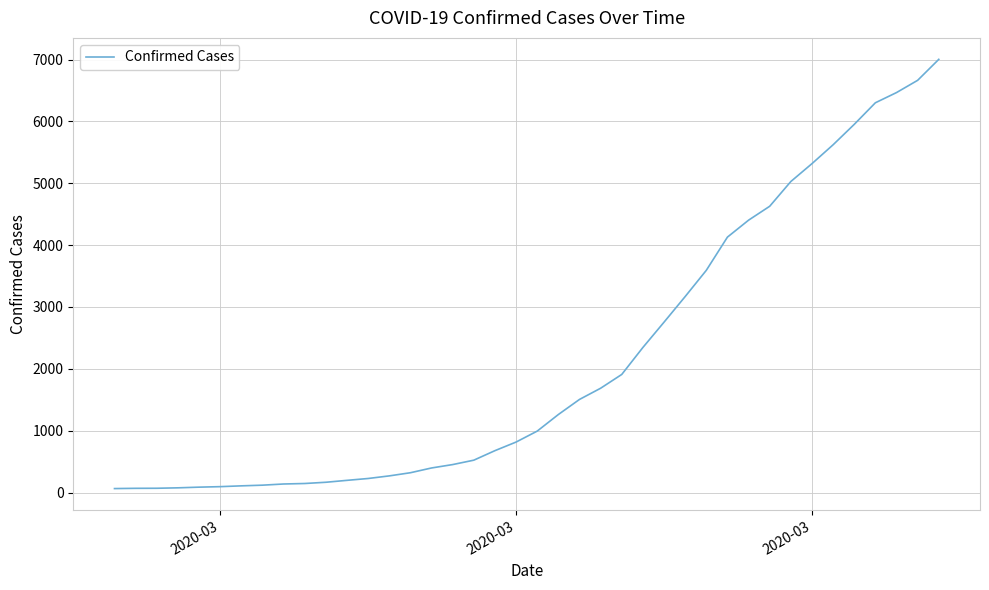

What is the maximum value shown in the chart?

7003